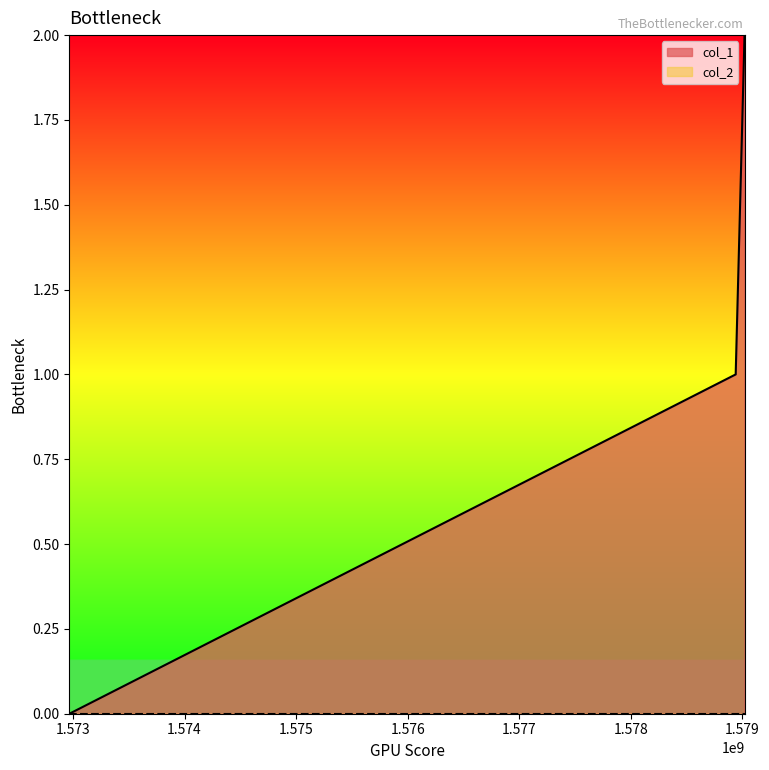

Where does the data first go above 1?

1579019036